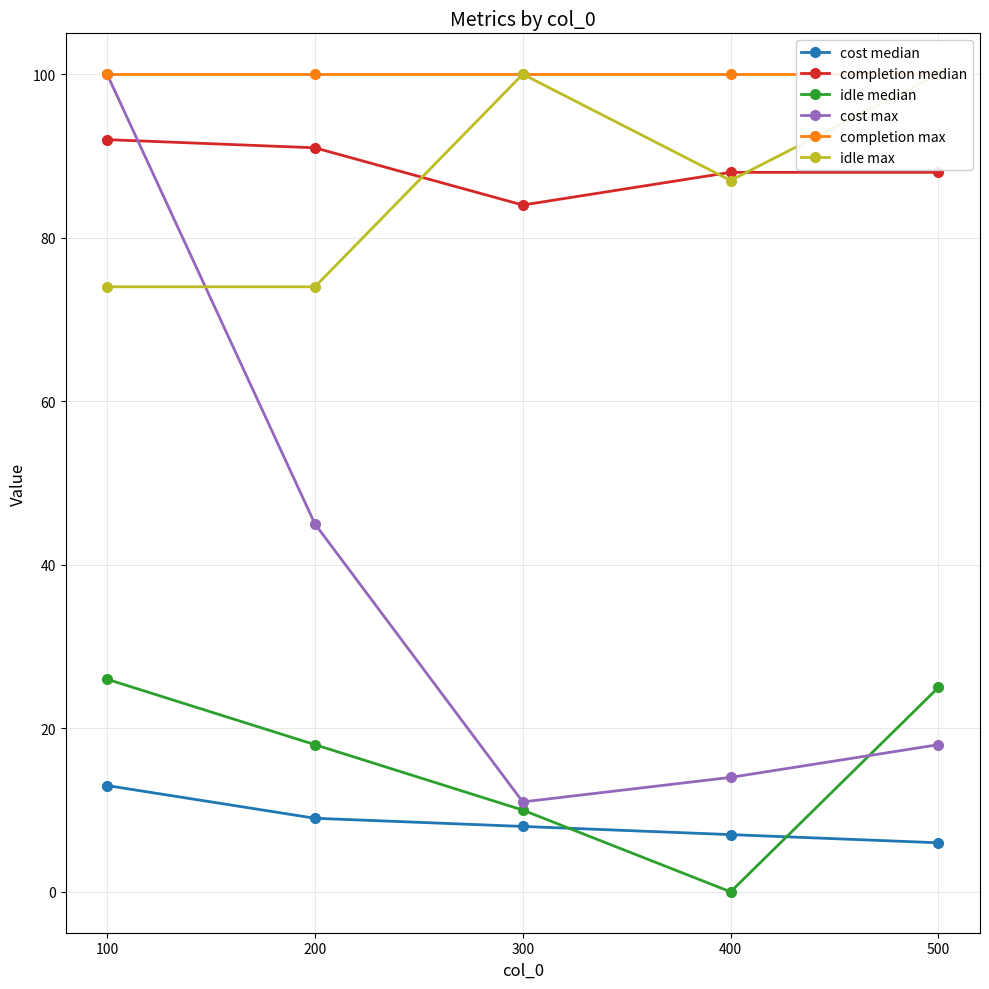

What are all the series names shown in the legend?

cost median, completion median, idle median, cost max, completion max, idle max